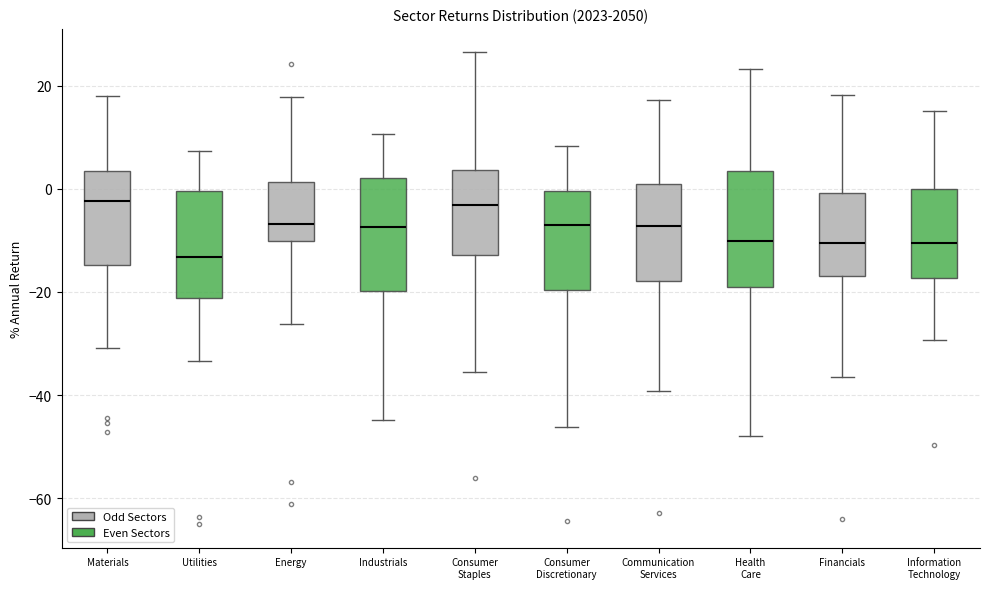

Reading left to right, read every box against the y-axis: the position of its median line, the range the box covers, and the ends of its whiskers. The values are not printed on the chart, so give them approximately, as read against the axis.

Materials: median -2, box -14 to 4, whiskers -30 to 18
Utilities: median -14, box -22 to 0, whiskers -34 to 8
Energy: median -6, box -10 to 2, whiskers -26 to 18
Industrials: median -8, box -20 to 2, whiskers -44 to 10
Consumer Staples: median -4, box -12 to 4, whiskers -36 to 26
Consumer Discretionary: median -6, box -20 to 0, whiskers -46 to 8
Communication Services: median -8, box -18 to 0, whiskers -40 to 18
Health Care: median -10, box -20 to 4, whiskers -48 to 24
Financials: median -10, box -16 to 0, whiskers -36 to 18
Information Technology: median -10, box -18 to 0, whiskers -30 to 16